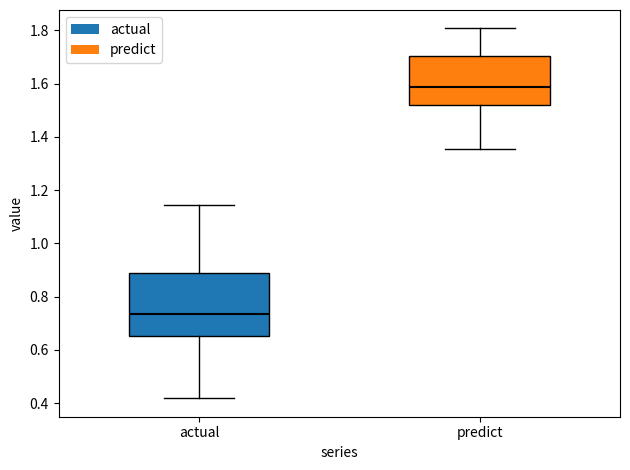

Which box has the highest median line?

predict